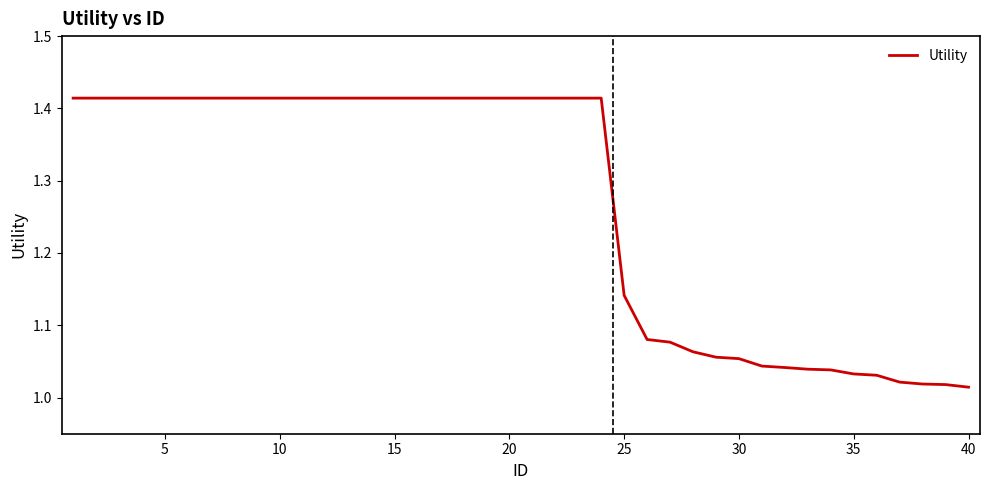

What is the difference between the maximum and minimum values?

0.4